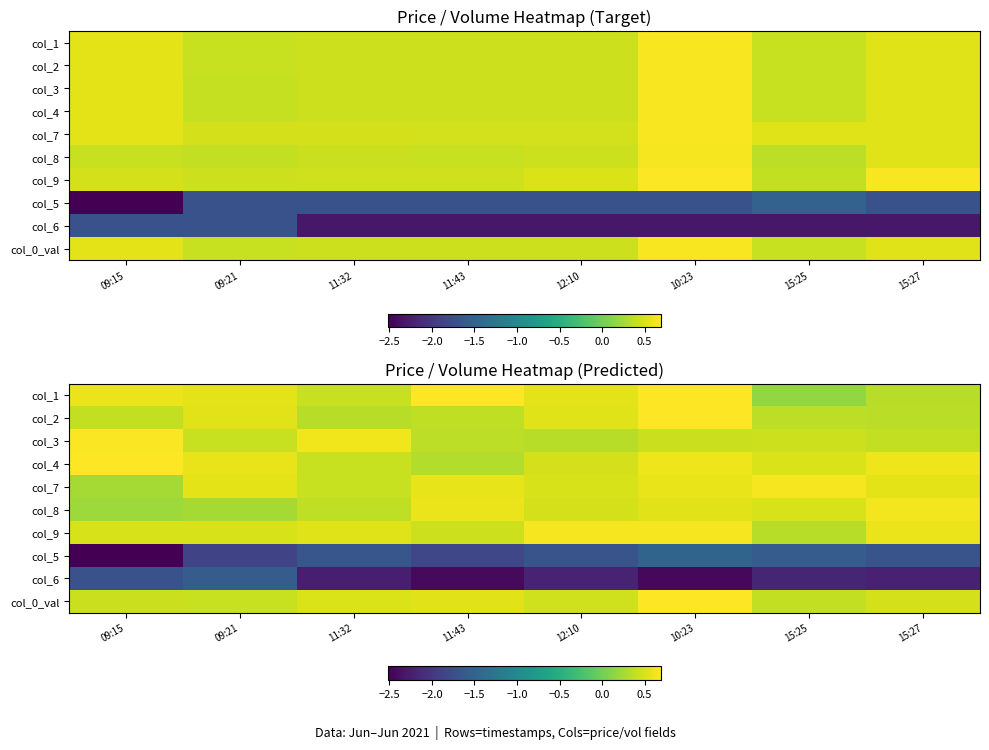

What is the difference between the highest and lowest values at 15:25?

2.8